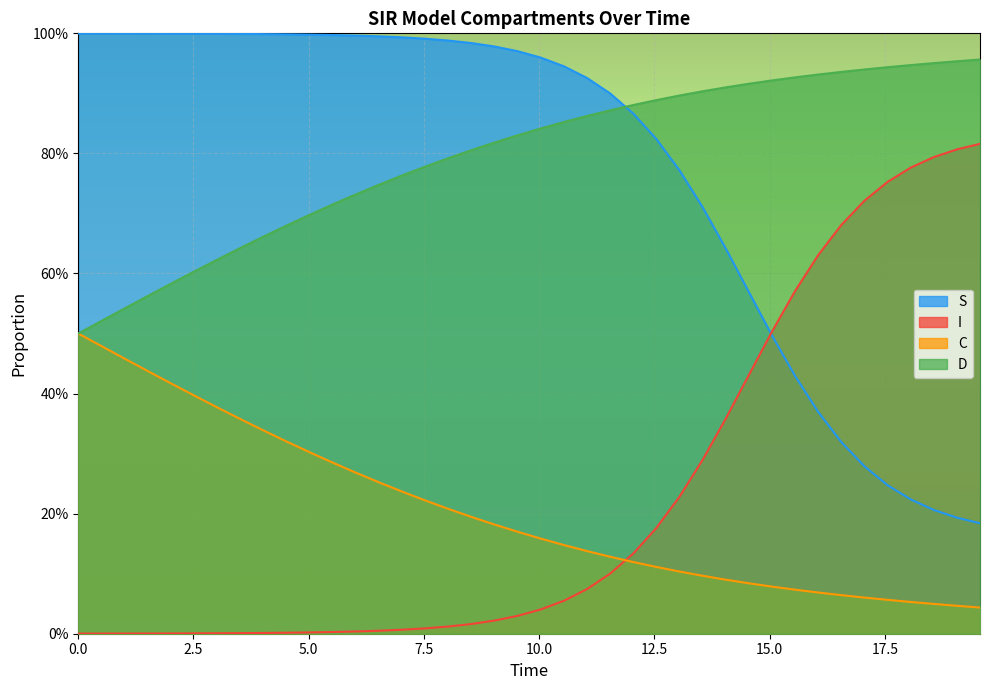

What is the difference between the second highest and second lowest values in the C series?

0.4